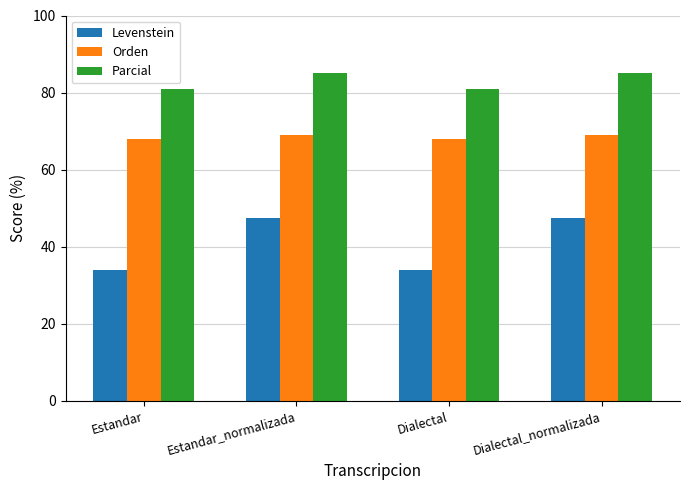

What is the value of the Levenstein bar at the 4th from the left?

47.5